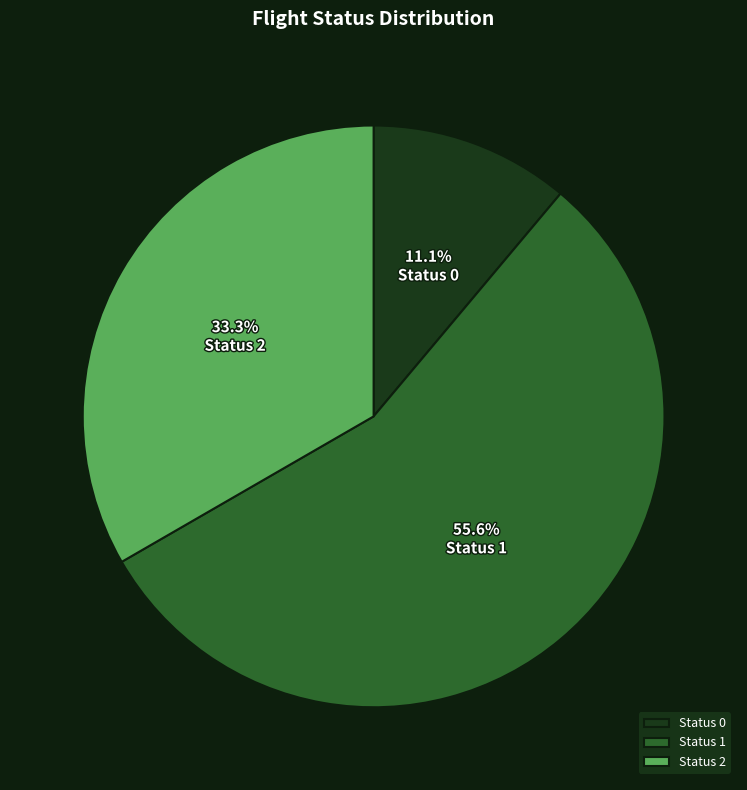

How many slices are in this pie chart?

3